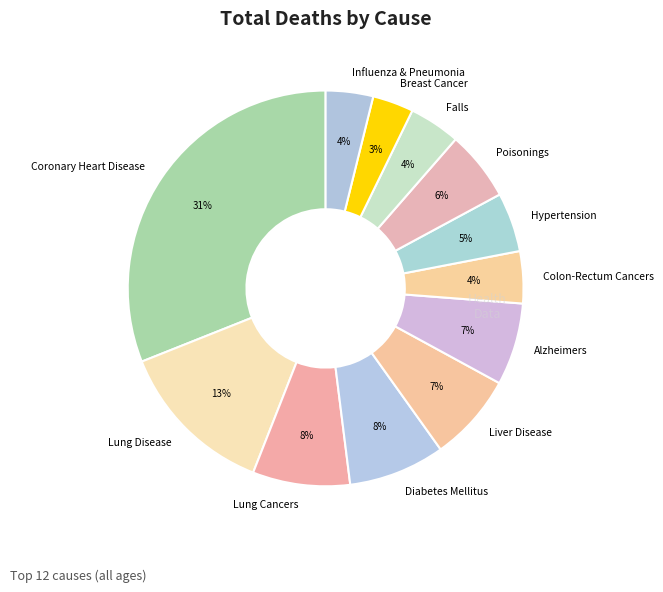

Does Hypertension account for over 50% of the chart?

No